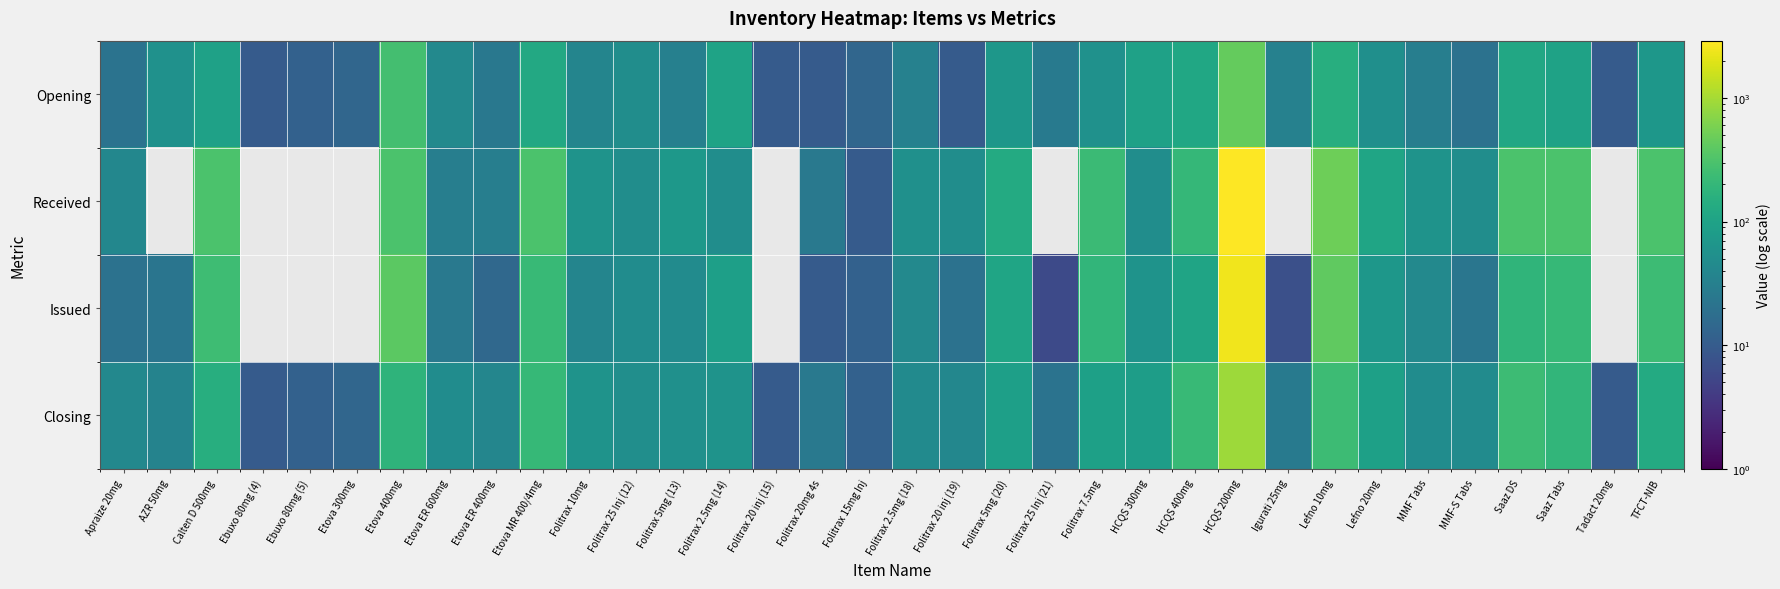

What is the maximum value shown in the chart?

2900.0